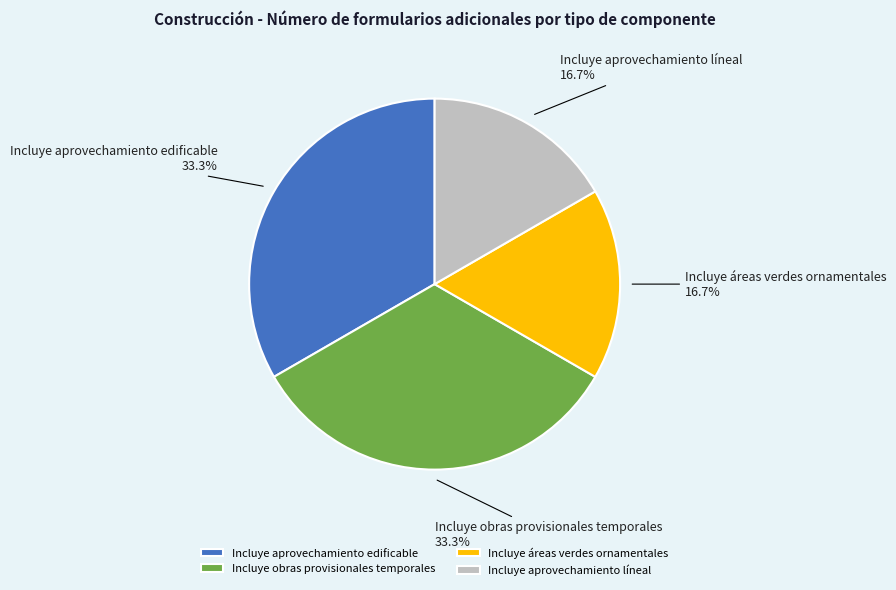

What percentage is the Incluye aprovechamiento líneal slice, to the nearest percent?

17%